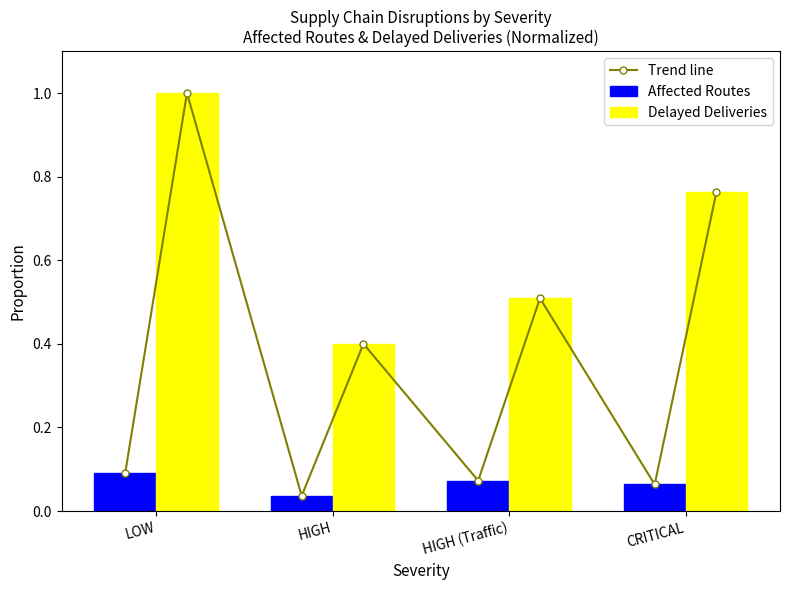

True or false: Affected Routes has a value of 0.1 at LOW.

True